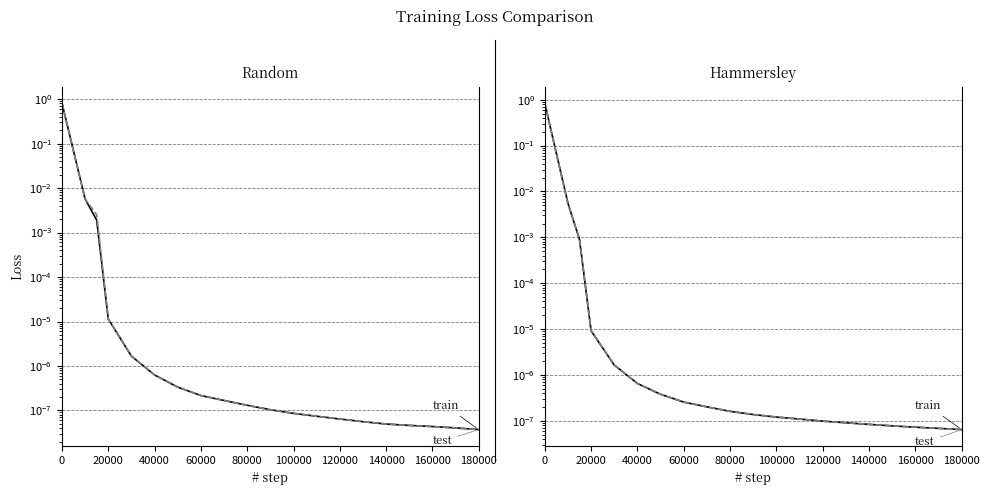

What is the difference between the maximum and minimum values in the Random train series?

0.8